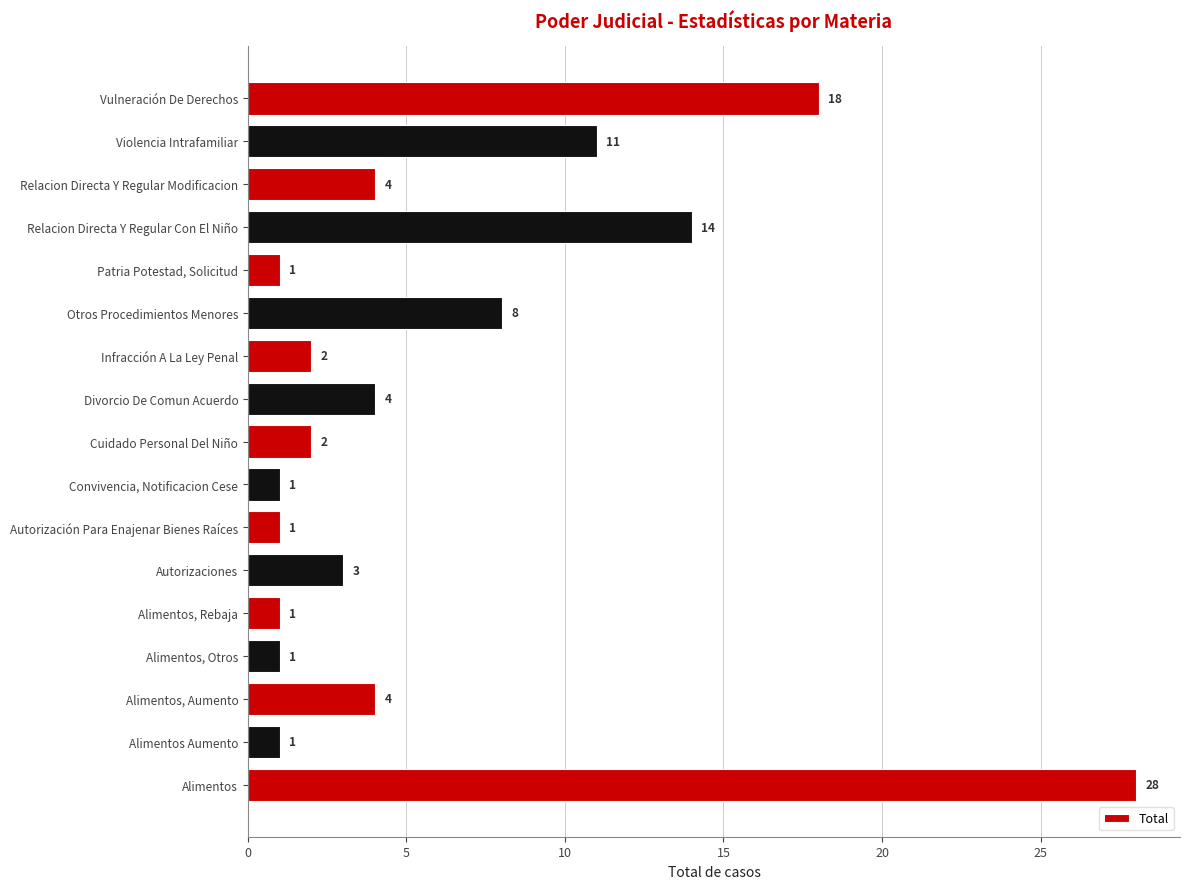

What is the sum of all values?

104